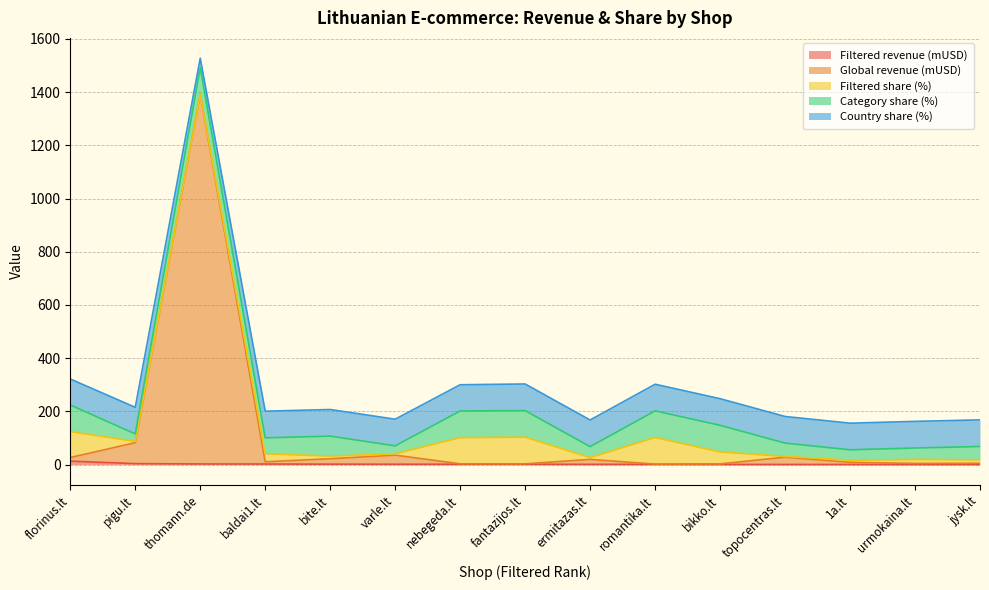

Does the chart have visible grid lines?

Yes